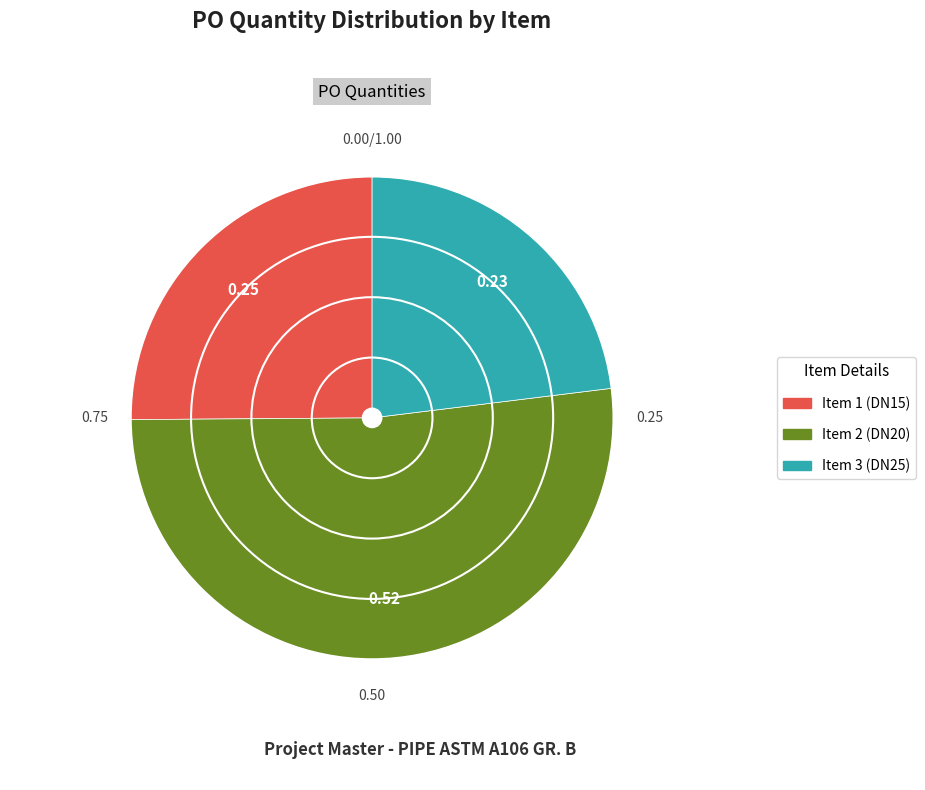

Does any single category account for the majority?

Yes